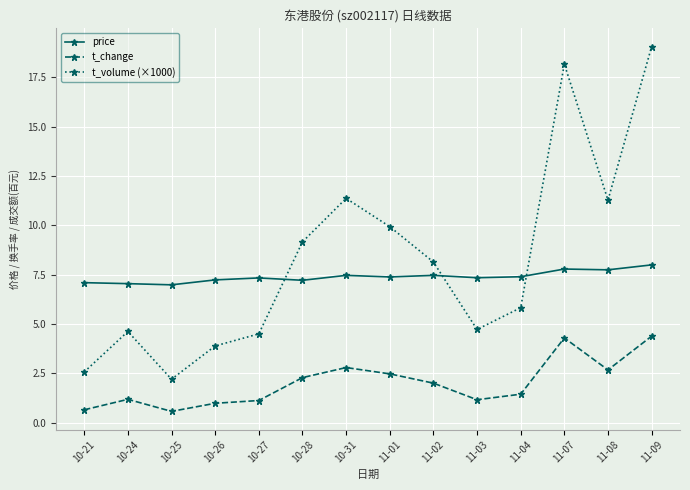

True or false: t_volume (×1000) has more than 0 points higher than both neighbors.

True